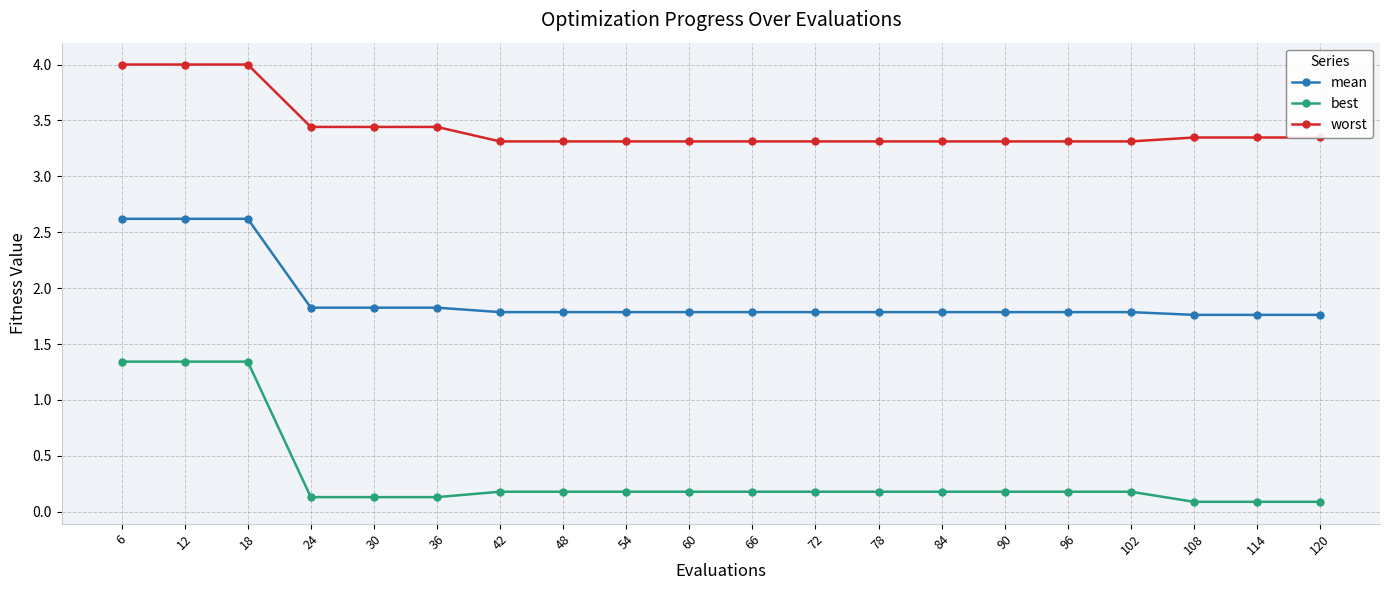

What is the total value across all series at 60?

5.3